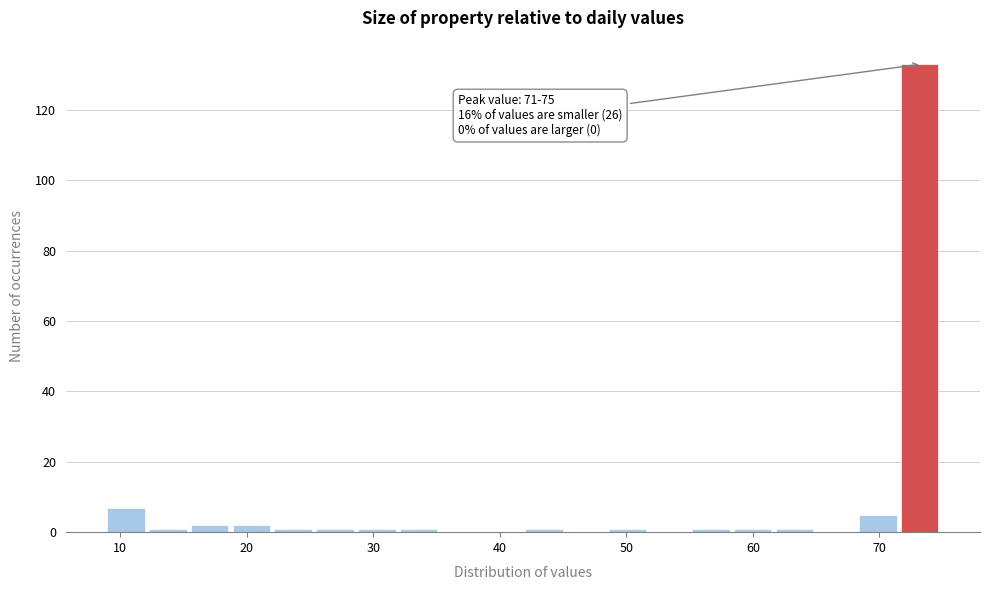

Read against the x-axis, roughly where is the centre of the tallest bar?

73